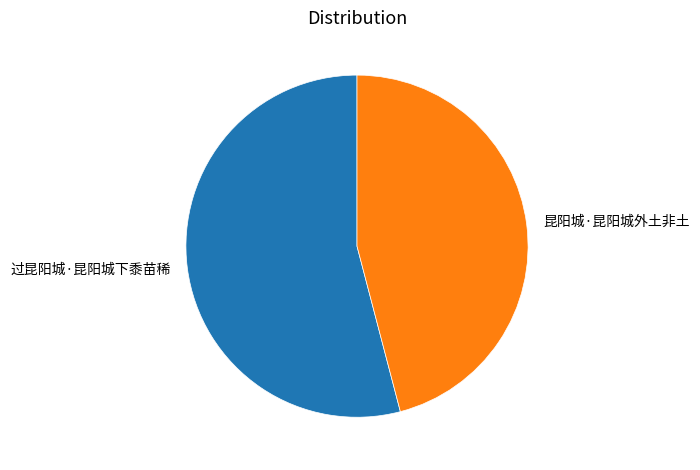

Is it true that 昆阳城·昆阳城外土非土 is 46% of the pie?

True